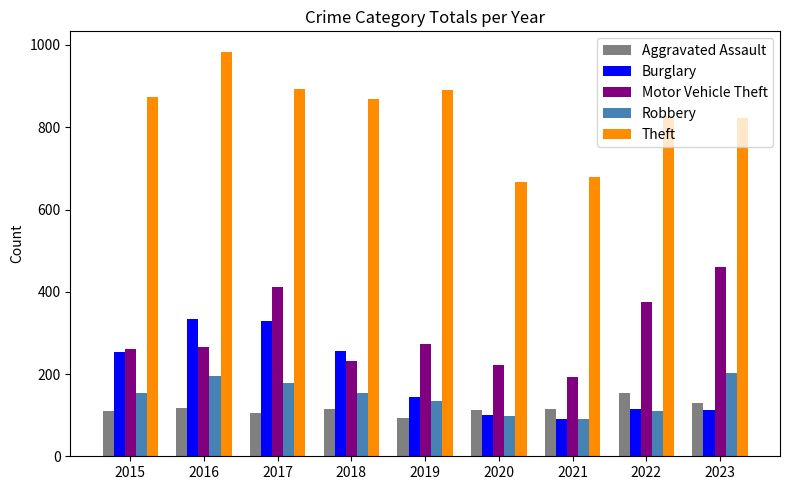

What are all the series names shown in the legend?

Aggravated Assault, Burglary, Motor Vehicle Theft, Robbery, Theft